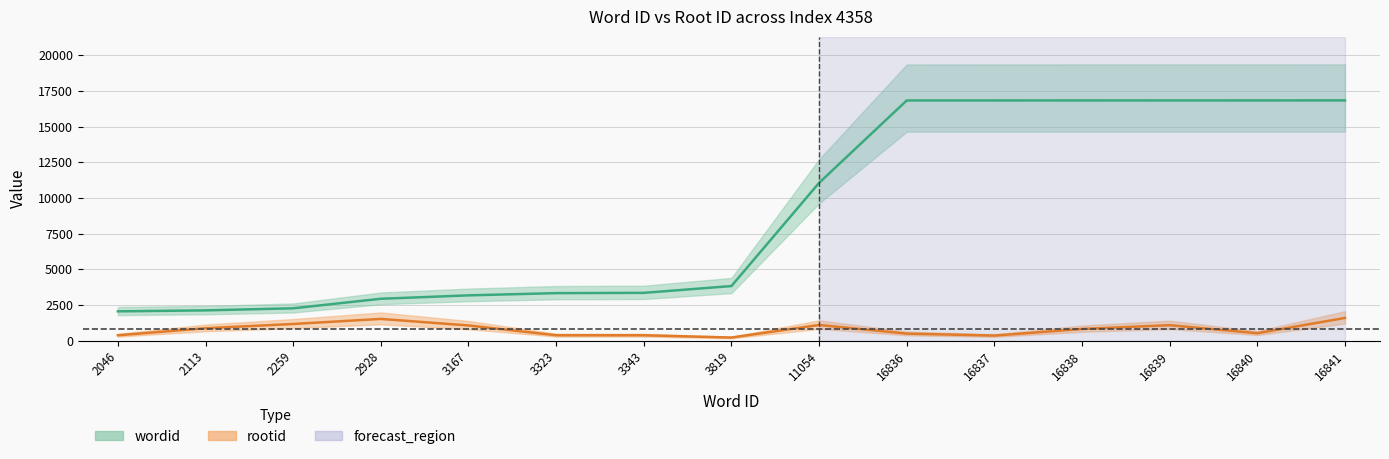

What is the maximum value for wordid?

16841